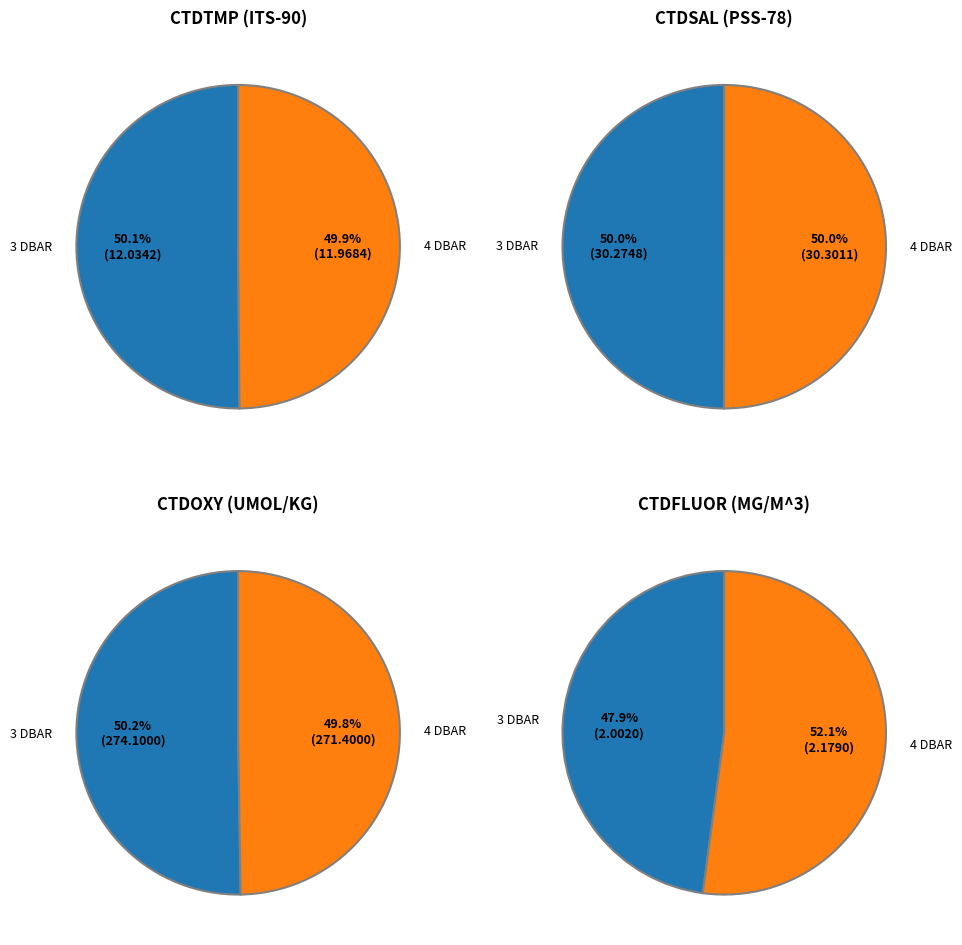

To the nearest percent, what percentage of the pie is 4 DBAR?

50%